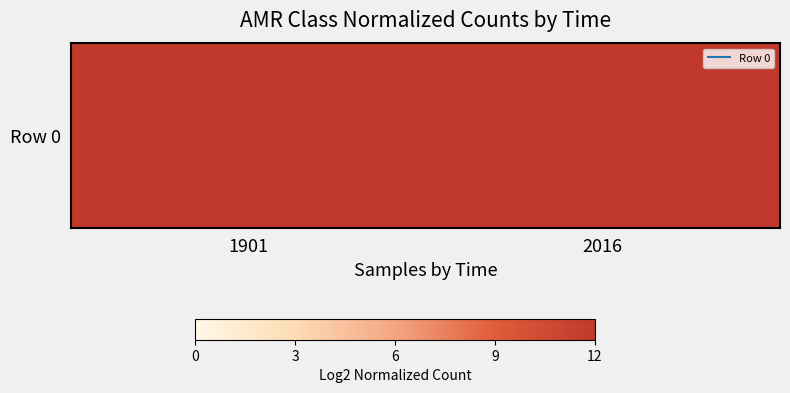

The chart shows a value of 30.1 at 2016. True or false?

True